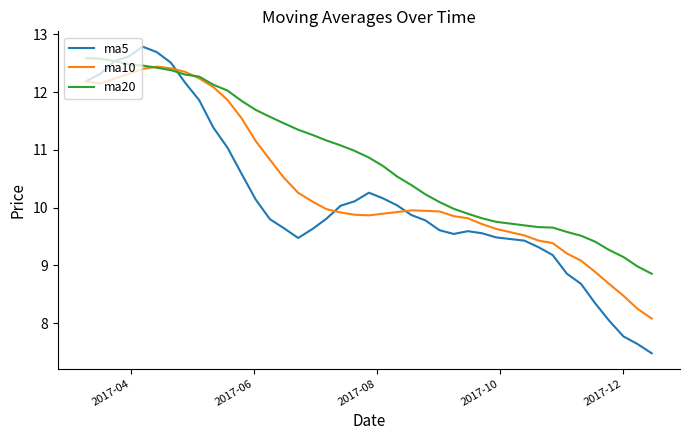

Does the chart have visible grid lines?

No